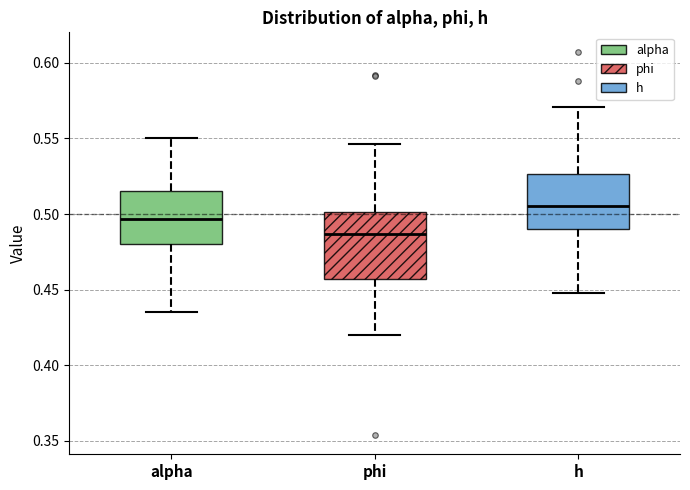

Reading left to right, read every box against the y-axis: the position of its median line, the range the box covers, and the ends of its whiskers. The values are not printed on the chart, so give them approximately, as read against the axis.

alpha: median 0.495, box 0.480 to 0.515, whiskers 0.435 to 0.550
phi: median 0.485, box 0.455 to 0.500, whiskers 0.420 to 0.545
h: median 0.505, box 0.490 to 0.525, whiskers 0.450 to 0.570